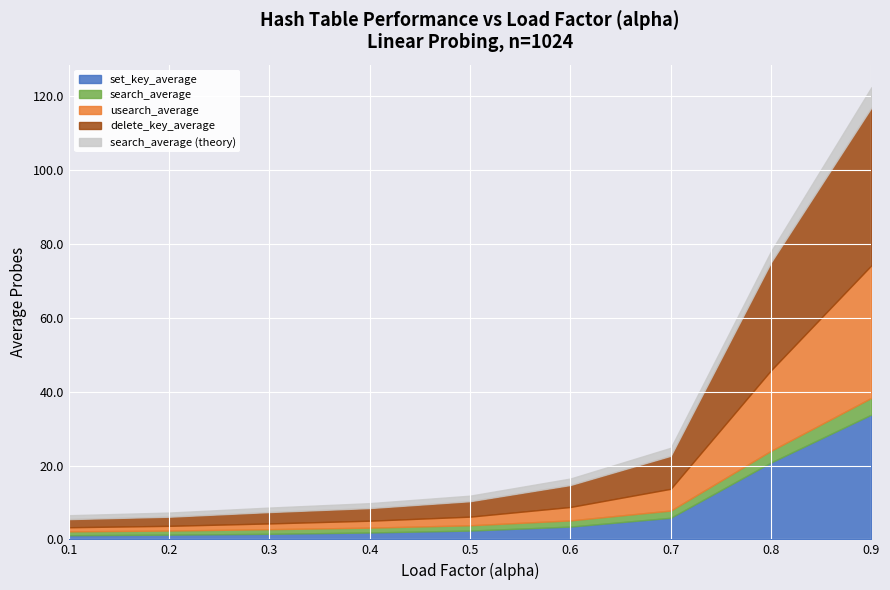

Which series has the largest total across all categories?

delete_key_average